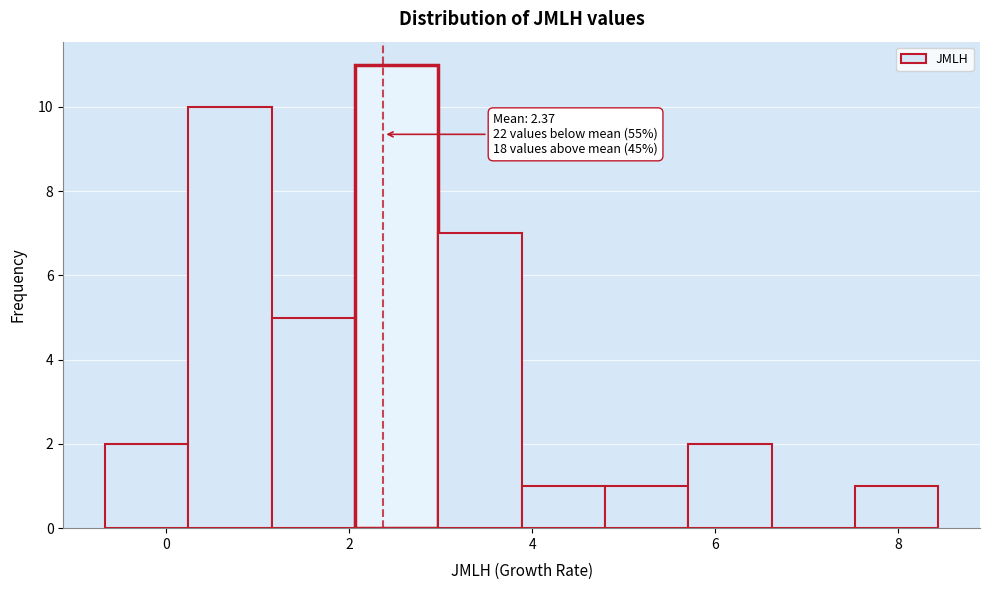

Over which range of the x-axis is the bar tallest?

2.0 to 3.0